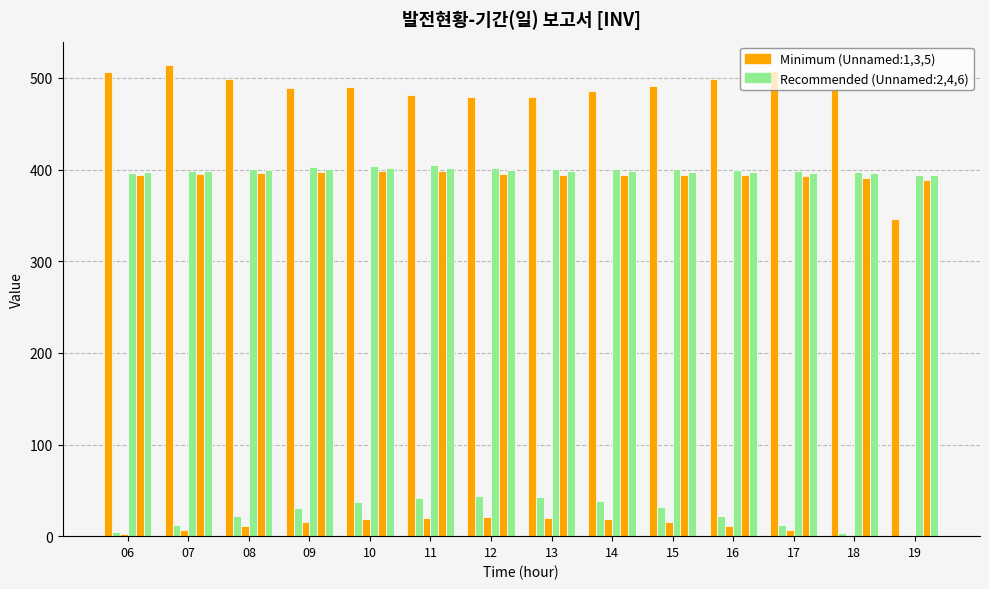

At which category is the sum across all series the highest?

10